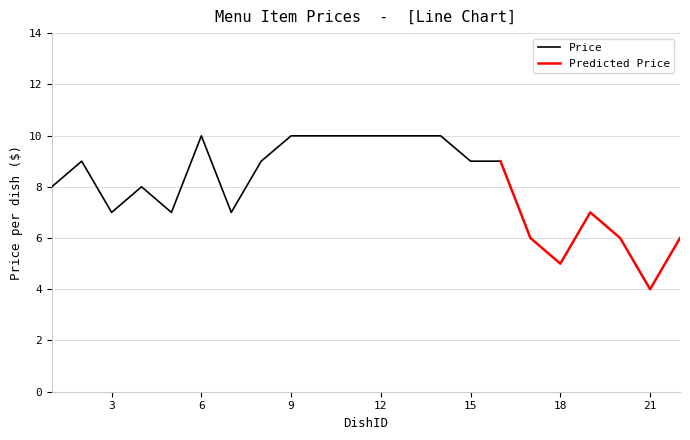

List the labels in order of value, largest first.

6, 9, 10, 11, 12, 13, 14, 2, 8, 15, 16, 1, 4, 3, 5, 7, 19, 17, 20, 22, 18, 21